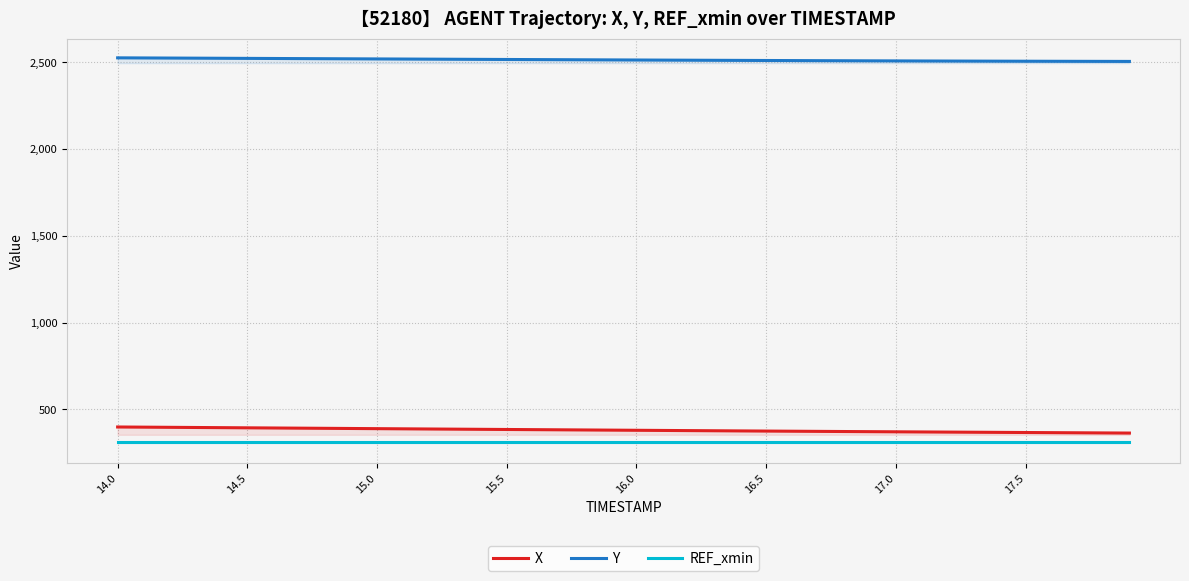

The X series shows 379.2 at 16.0. True or false?

True